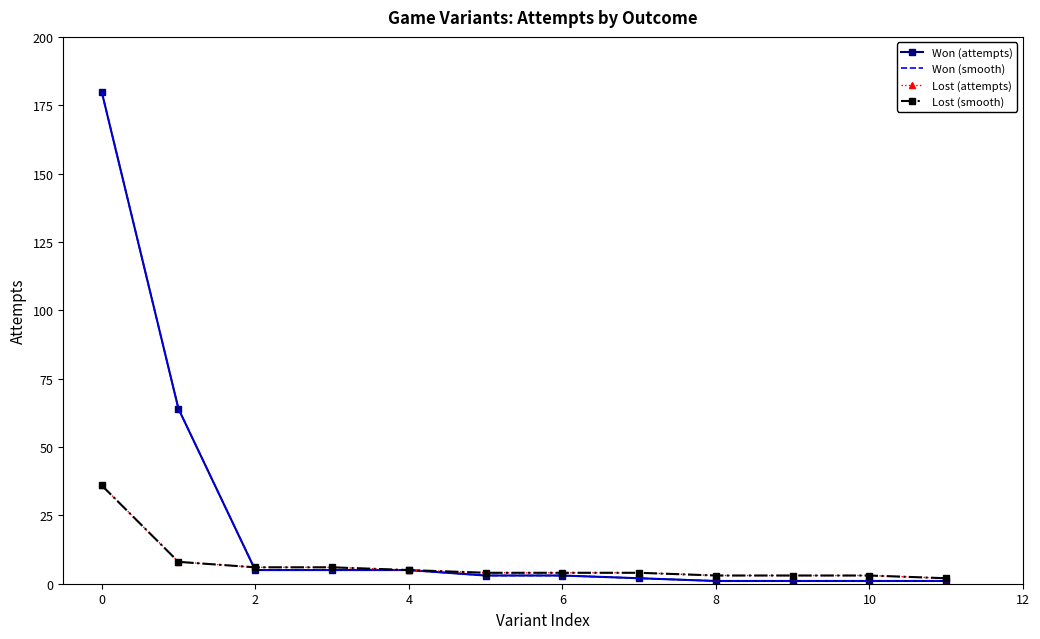

Which series has the largest total across all categories?

Won (attempts)